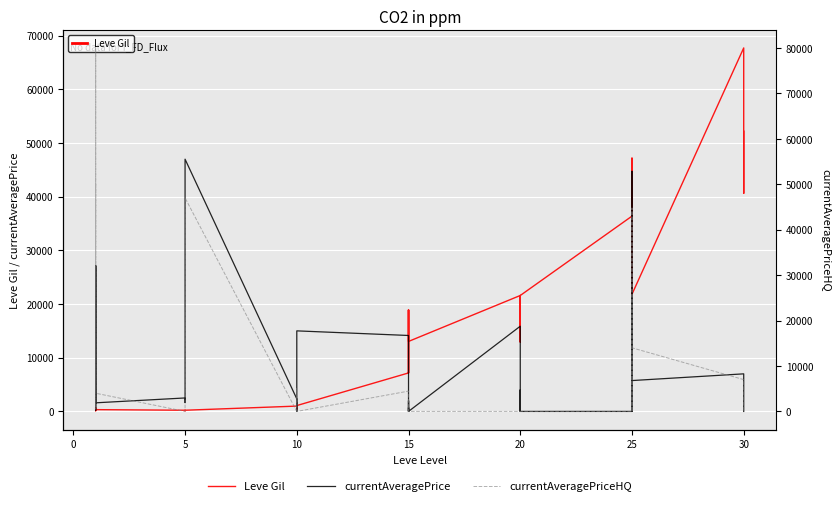

How many data points in currentAveragePriceHQ are above 0?

16